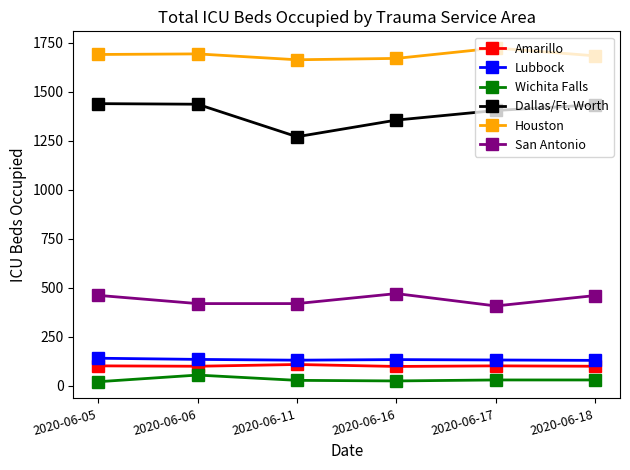

At 2020-06-06, list the series in order from largest to smallest.

Houston, Dallas/Ft. Worth, San Antonio, Lubbock, Amarillo, Wichita Falls